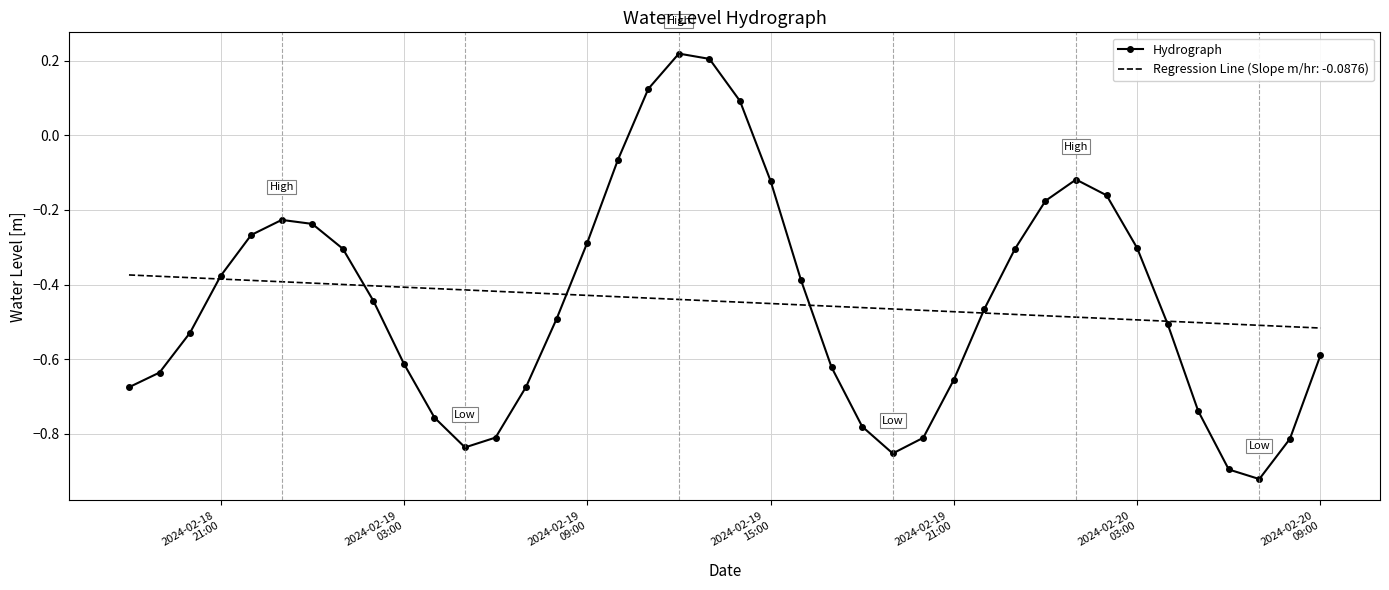

Rank the series by their maximum value, from highest to lowest.

Hydrograph, Regression Line (Slope m/hr: -0.0876)